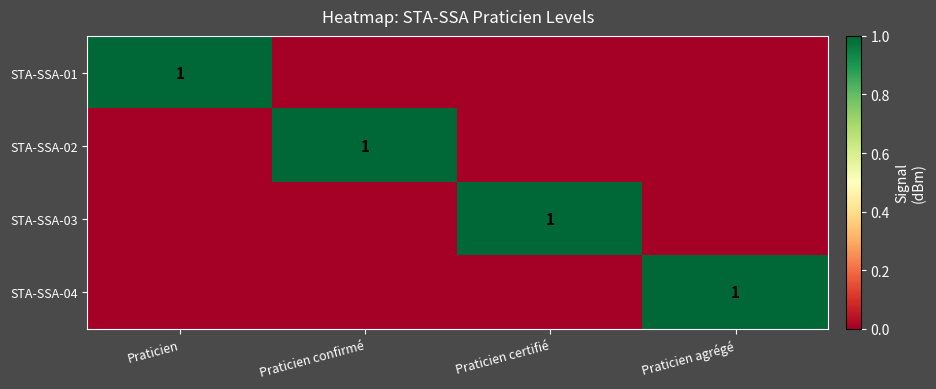

What is the spread (max minus min) of values at Praticien agrégé?

1